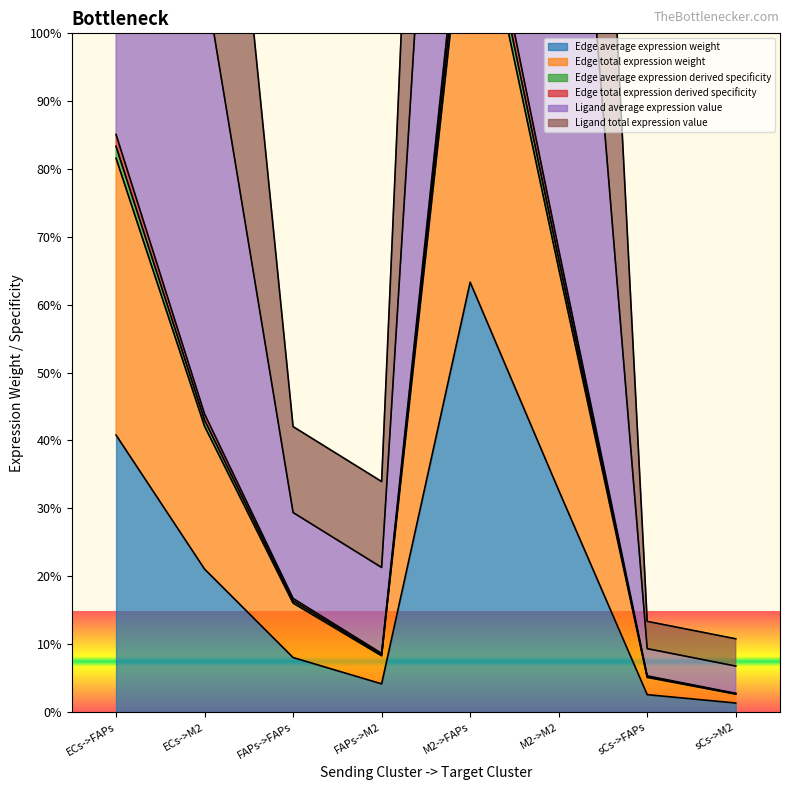

Is it true that Edge average expression weight equals 85.8 at M2->FAPs?

False